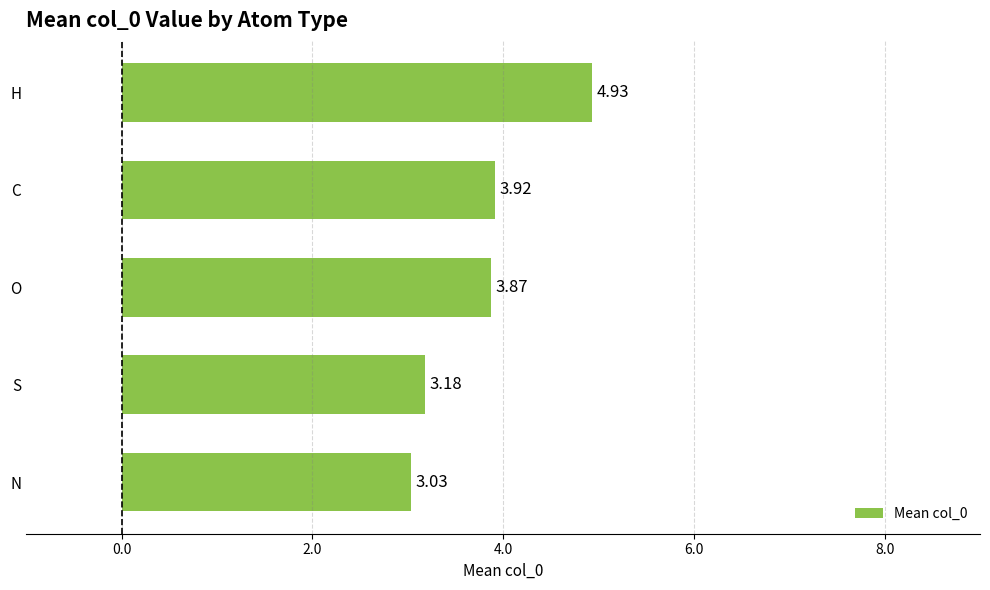

Are the bars horizontal?

Yes